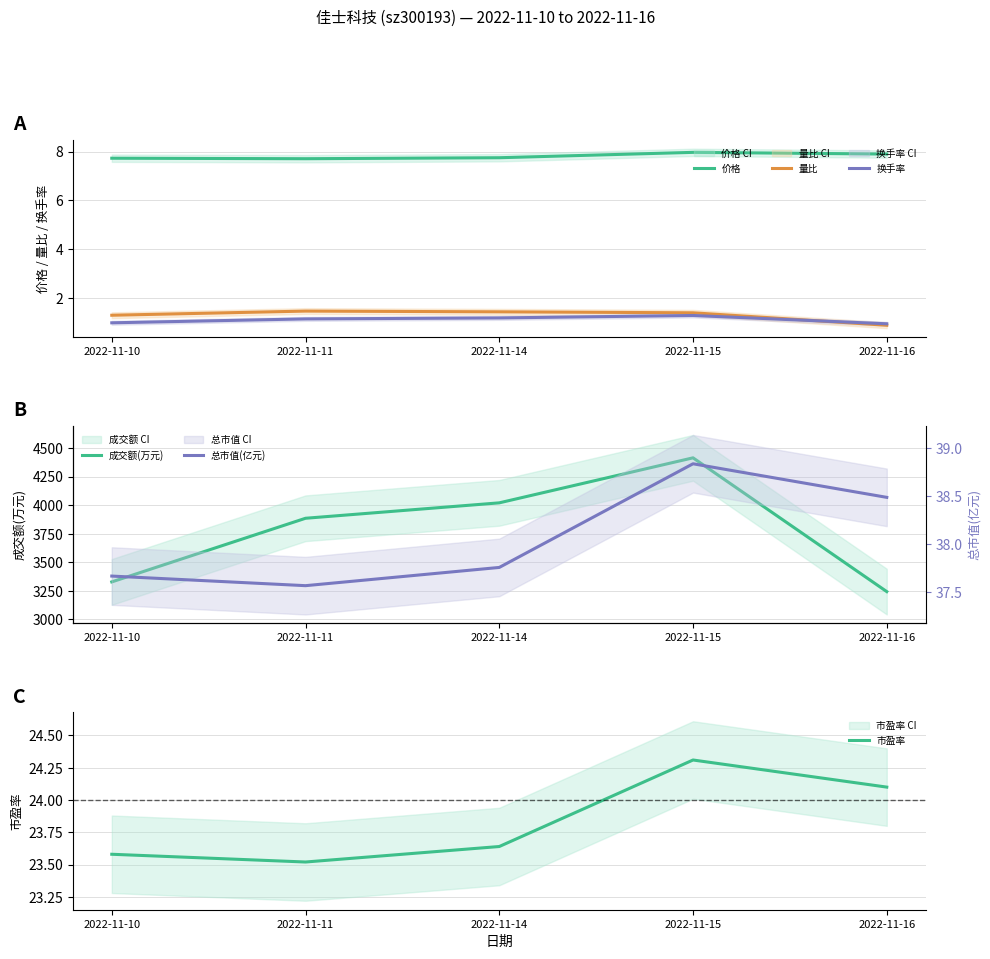

What is the value of the 换手率 point at the 4th from the left?

1.3